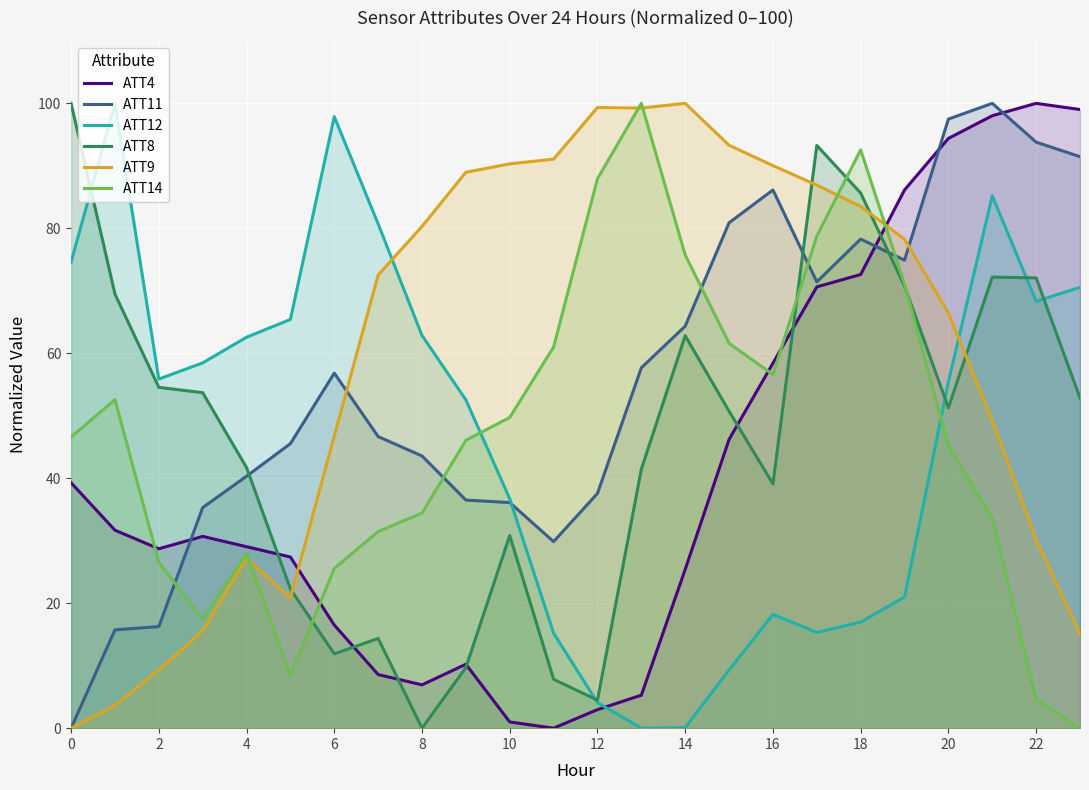

True or false: ATT11 has a value of 33.1 at 6.

False